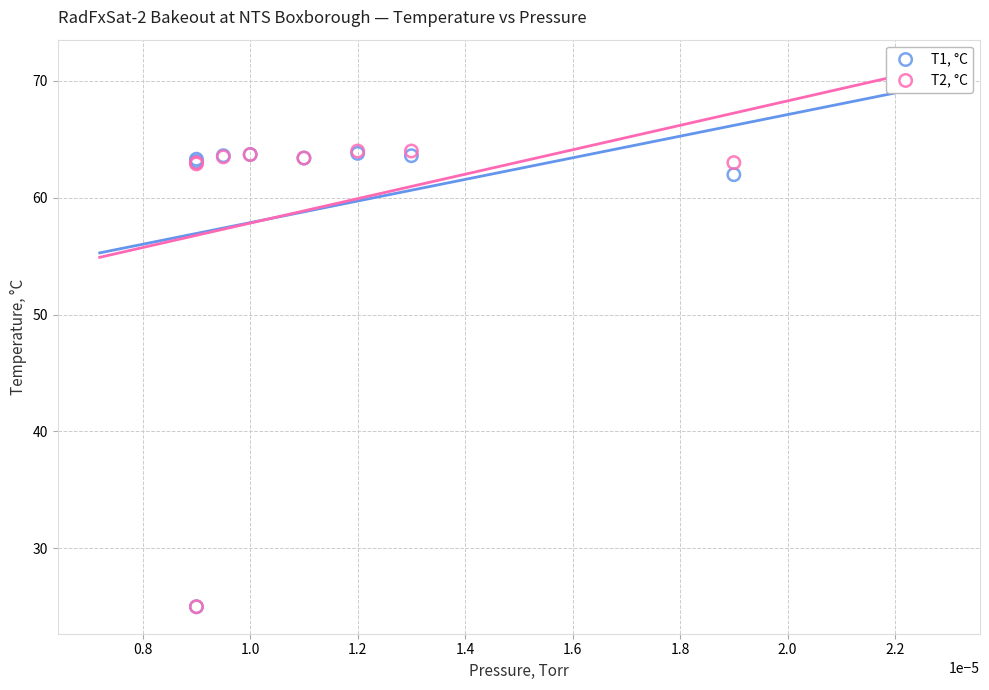

Across all series, what Y value is closest to 44?

62.0